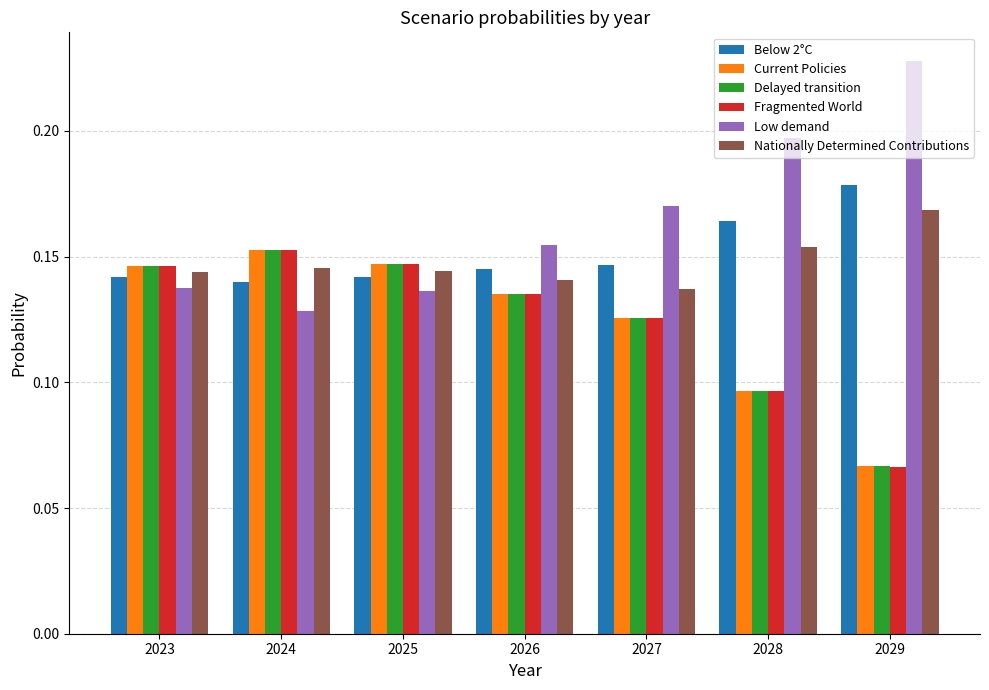

At which label does Delayed transition reach its peak?

2024